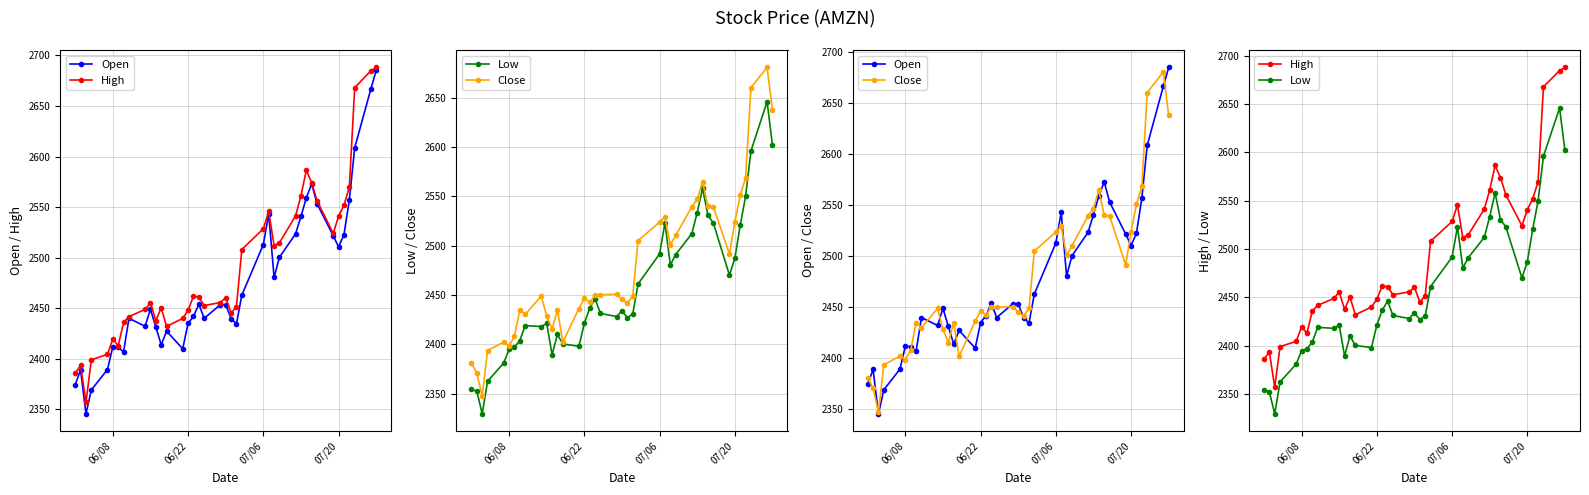

What is the value of the Open point at the 20th from the left?

2453.6